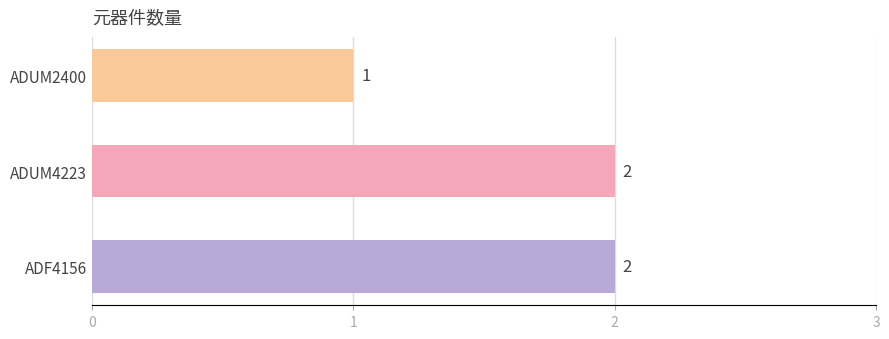

What is the sum of the values at ADUM4223 and ADF4156?

4